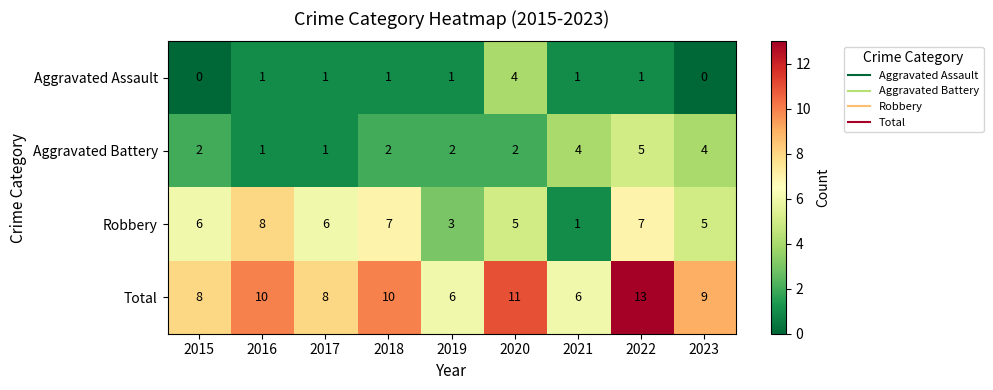

At which category is the sum across all series the highest?

2022